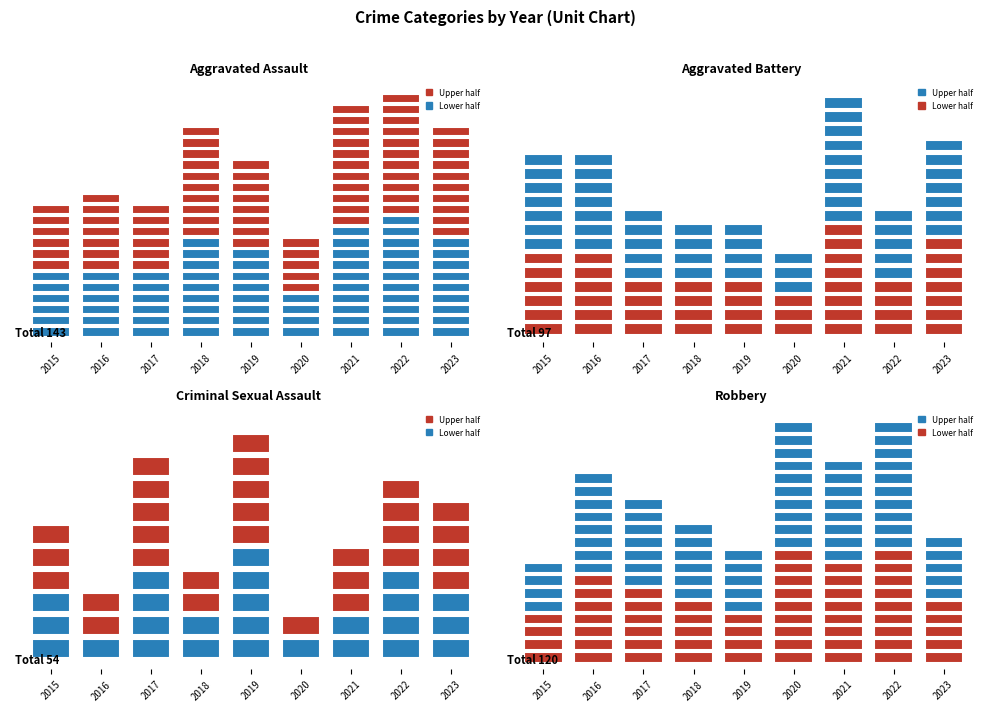

At which label does Aggravated Assault first exceed 16?

2018